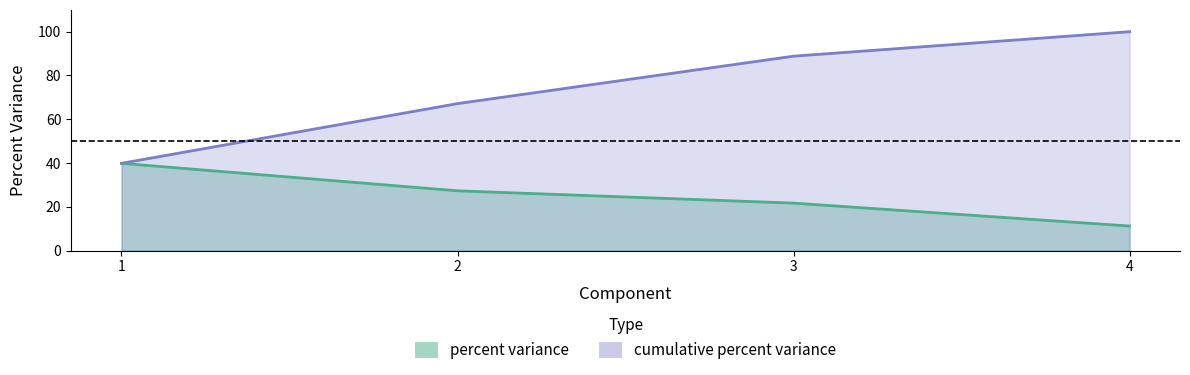

At 3, list the series in order from smallest to largest.

percent variance, cumulative percent variance